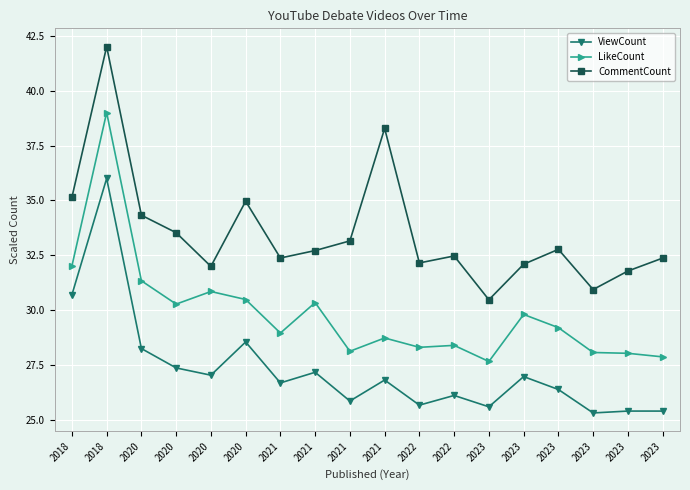

How many categories are shown in the chart?

18